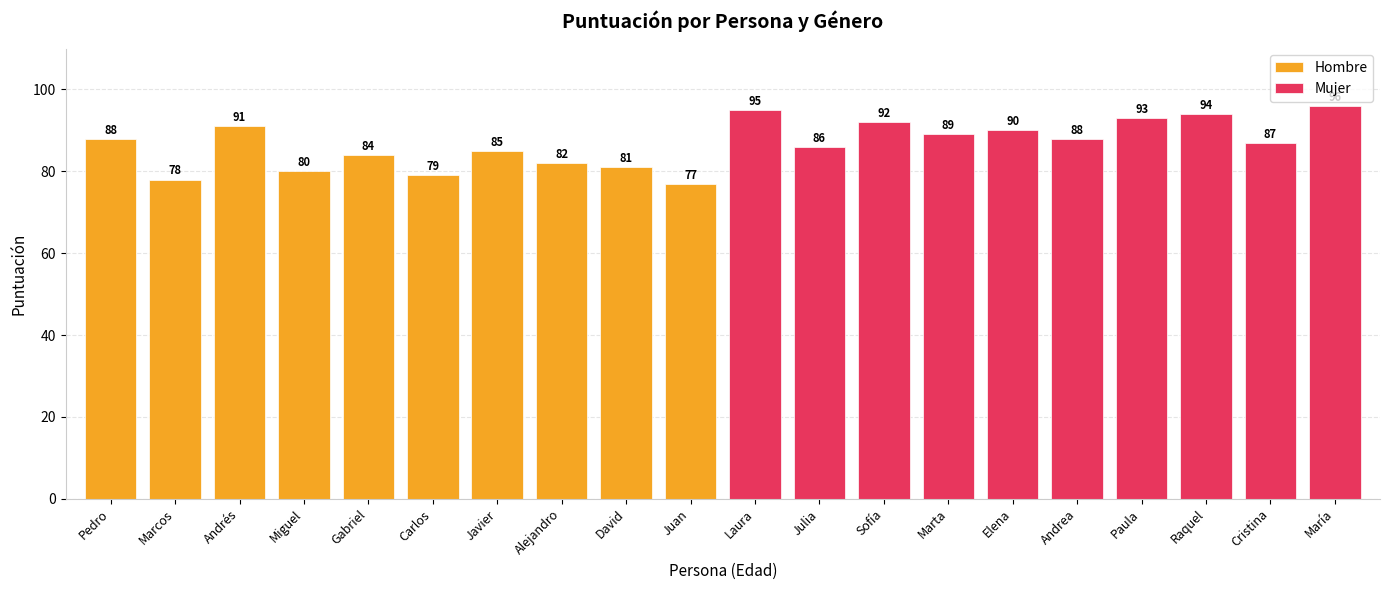

How many bars are there in total?

20